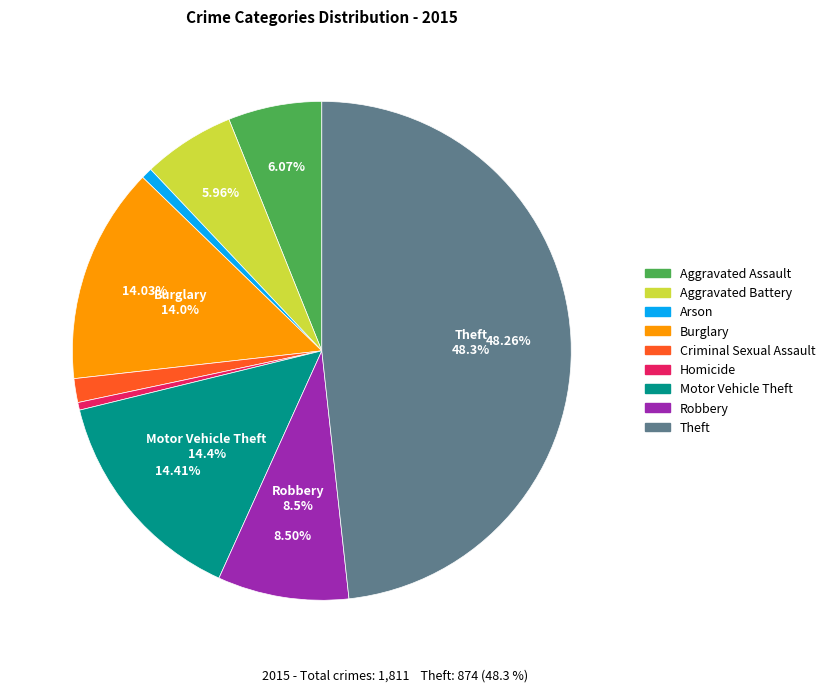

Is it true that Robbery is 1% of the pie?

False